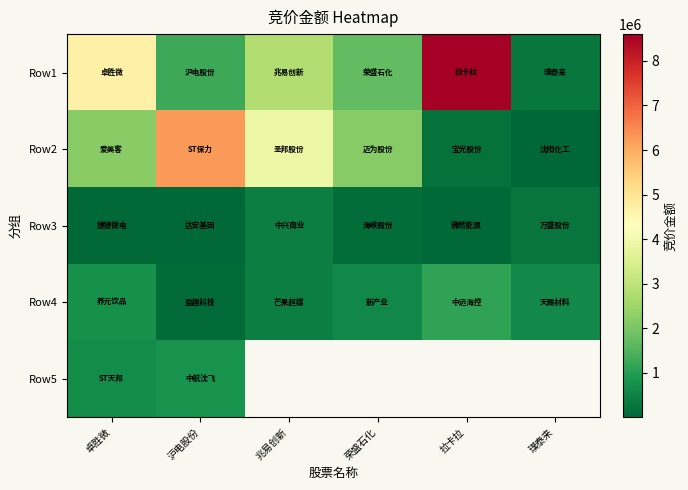

What value does the Row4 series have at 卓胜微?

759964.0